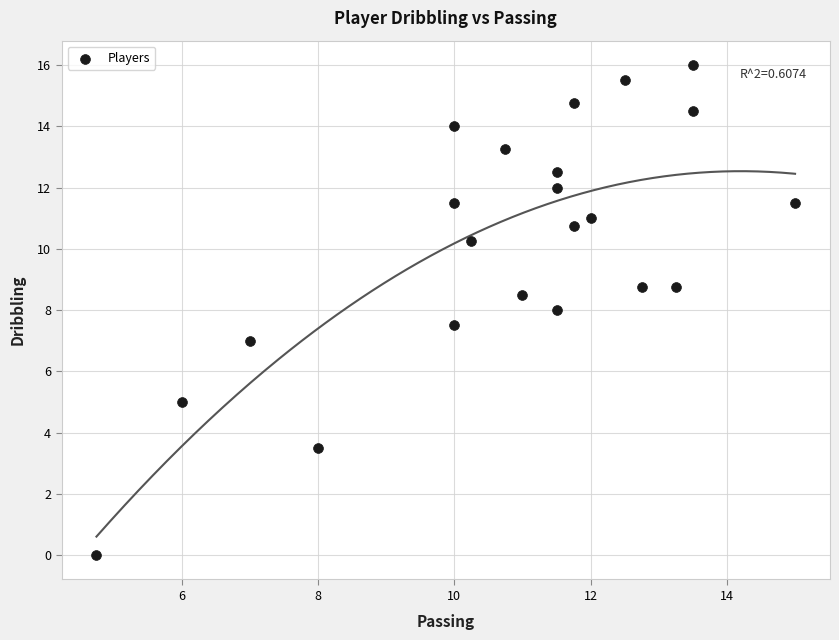

What is the range of Y values (max minus min)?

16.0